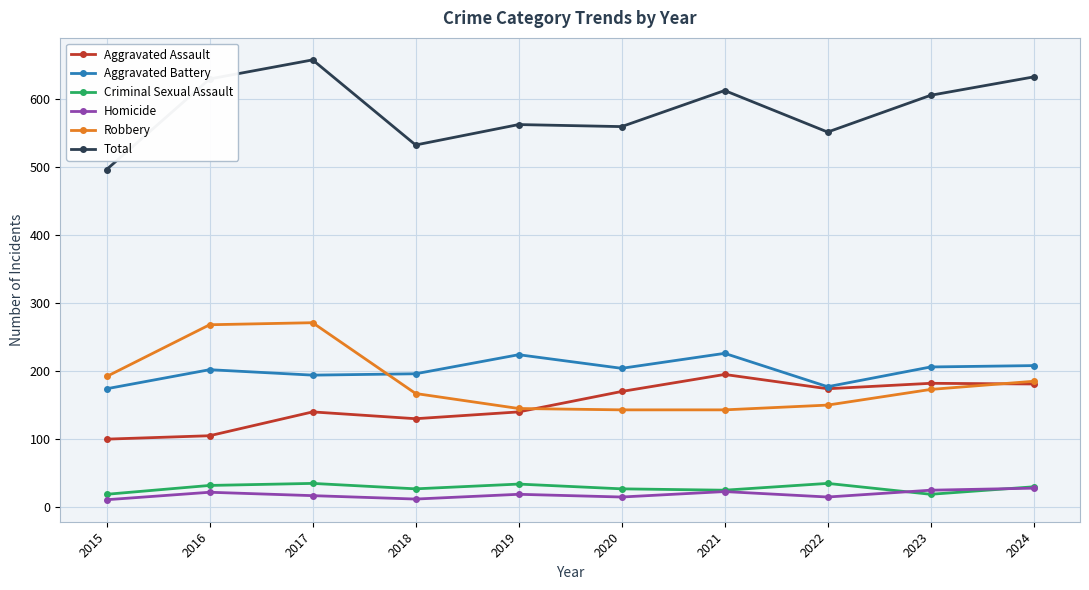

Is it true that Robbery equals 287 at 2015?

False